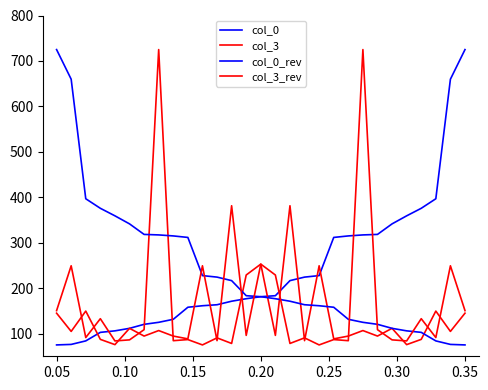

Which series has the largest total across all categories?

col_0